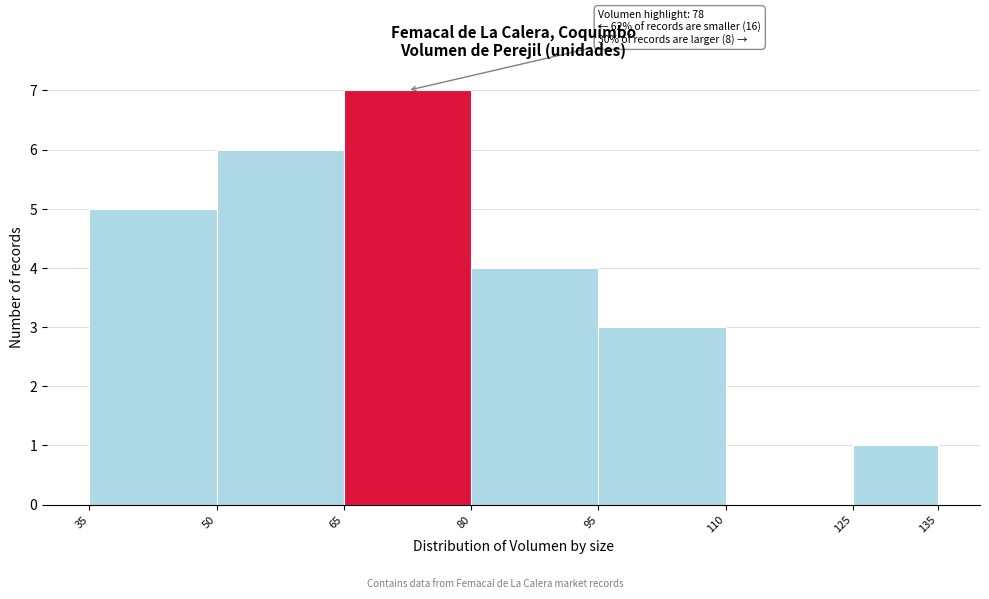

Over which range of the x-axis is the bar tallest?

65 to 80